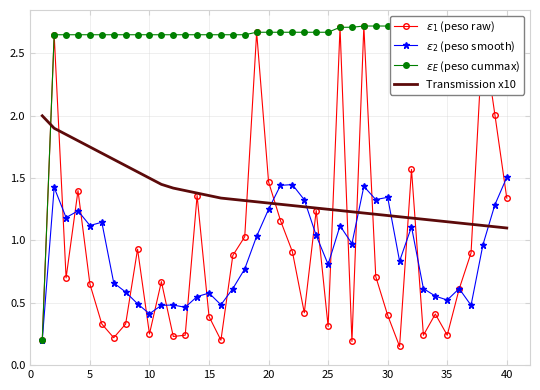

At how many categories does at least one series exceed 0?

40